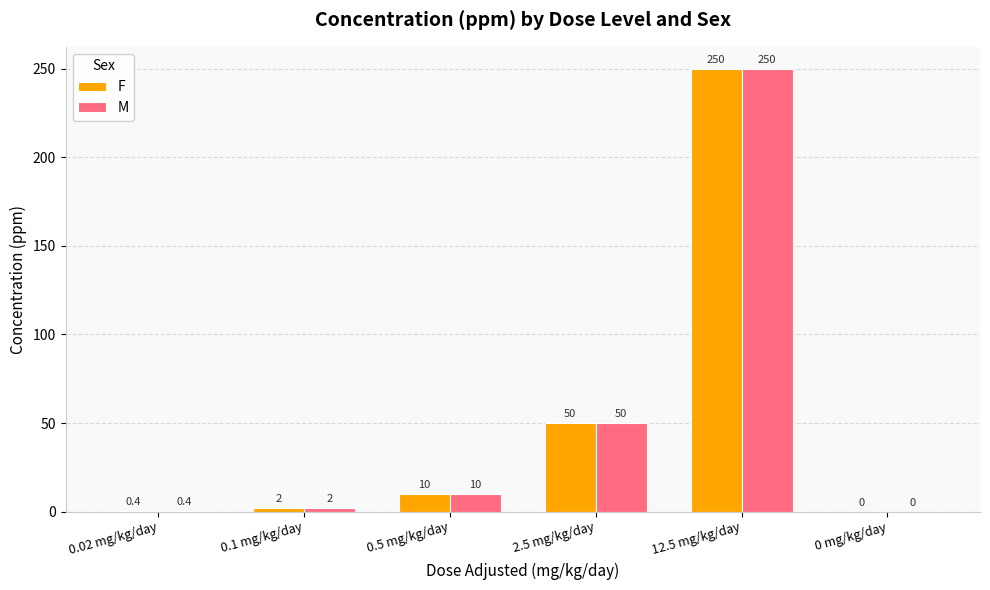

What is the highest value of the M series?

250.0